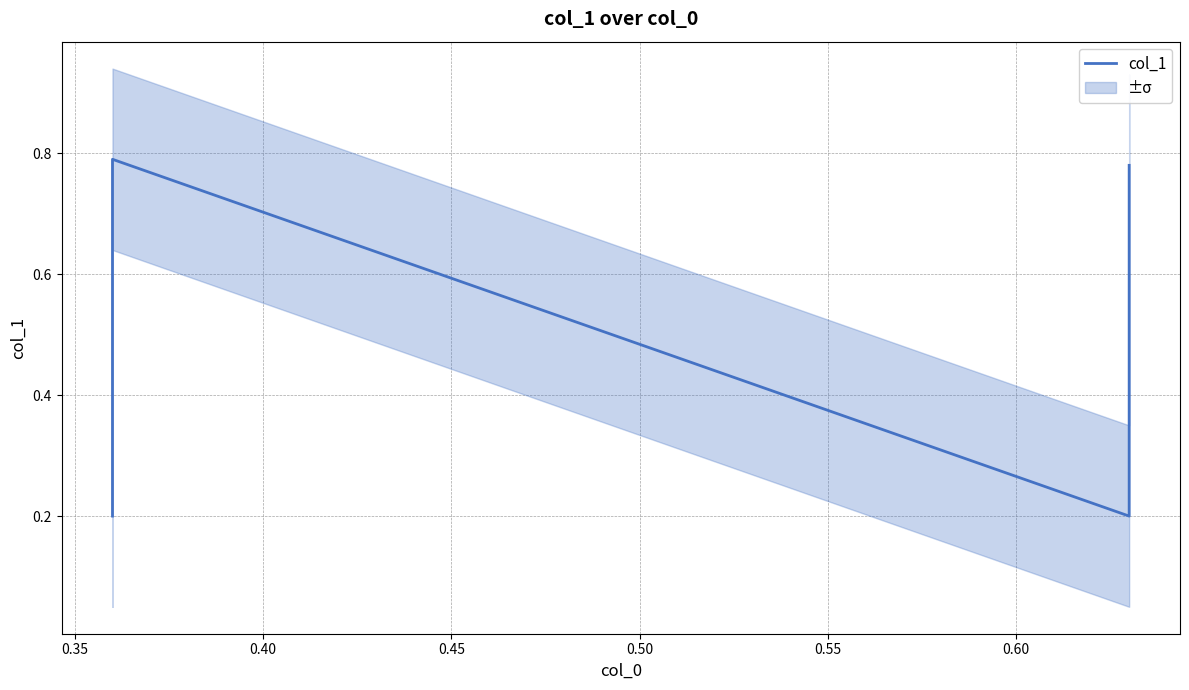

True or false: there are more than 1 points higher than both neighbors.

False